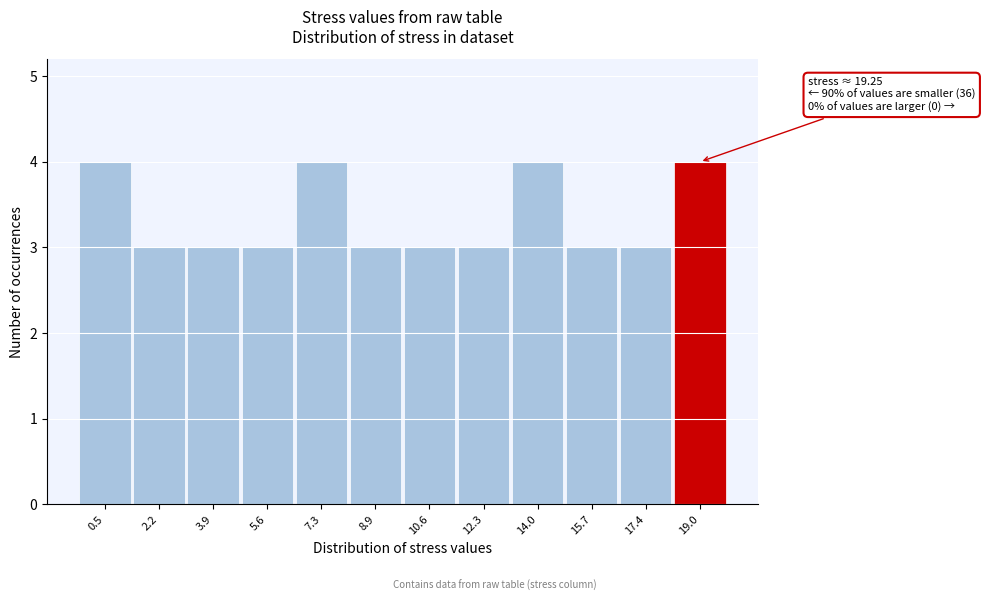

Reading left to right, what are all the values shown in this chart?

0.5=4	2.2=3	3.9=3	5.6=3	7.3=4	8.9=3	10.6=3	12.3=3	14.0=4	15.7=3	17.4=3	19.0=4